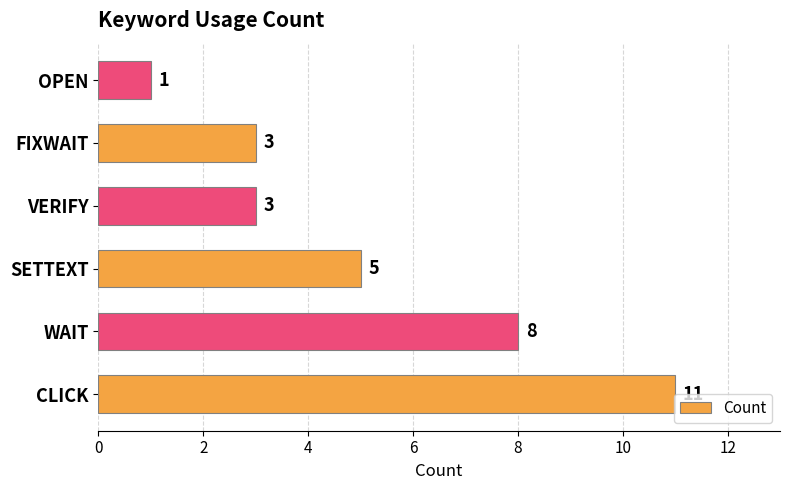

What is the ratio of the value at CLICK to the value at SETTEXT?

2.2